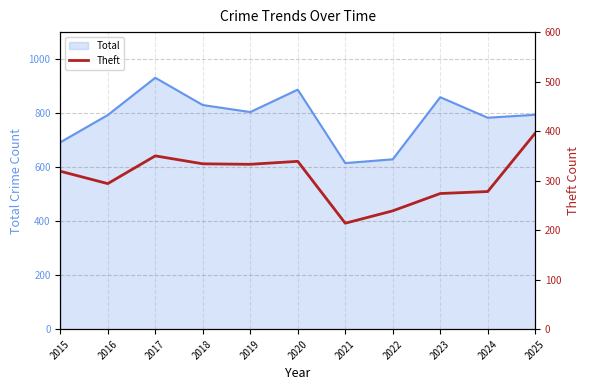

Is it true that the value at 2025 is 188?

False